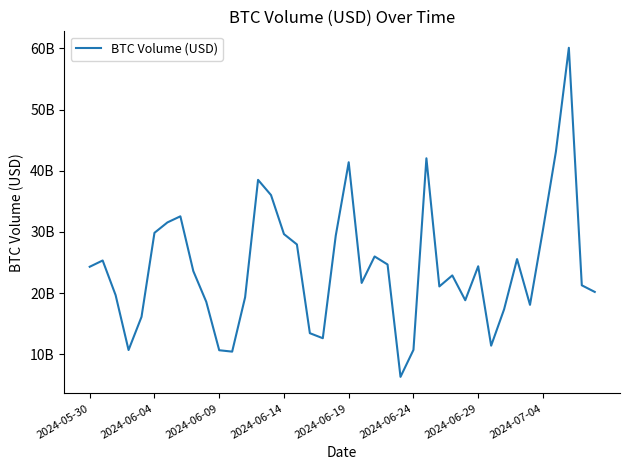

How many distinct data groups are displayed?

1